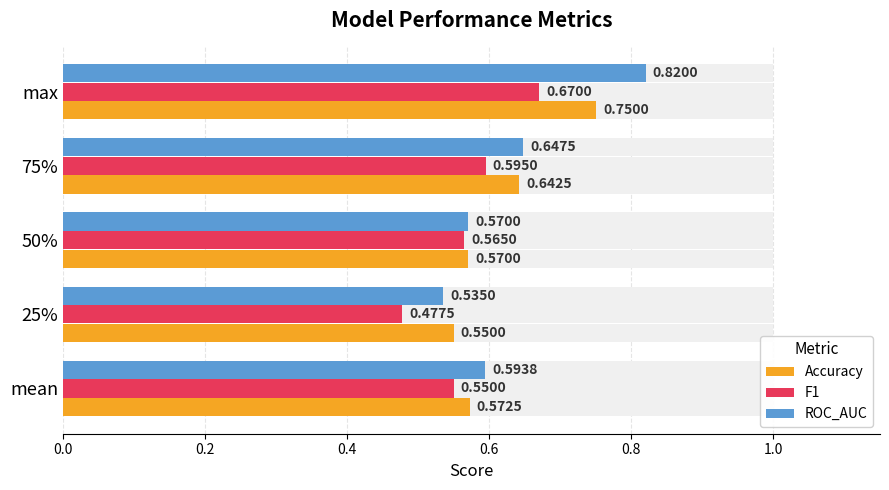

How many ROC_AUC values are between 0 and 1?

5